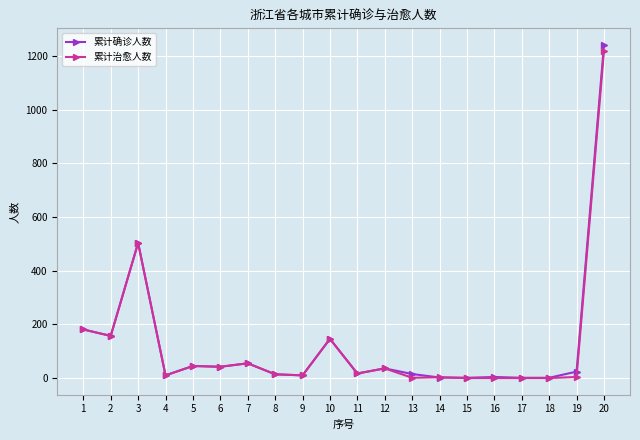

Where is the first local minimum for 累计治愈人数?

2